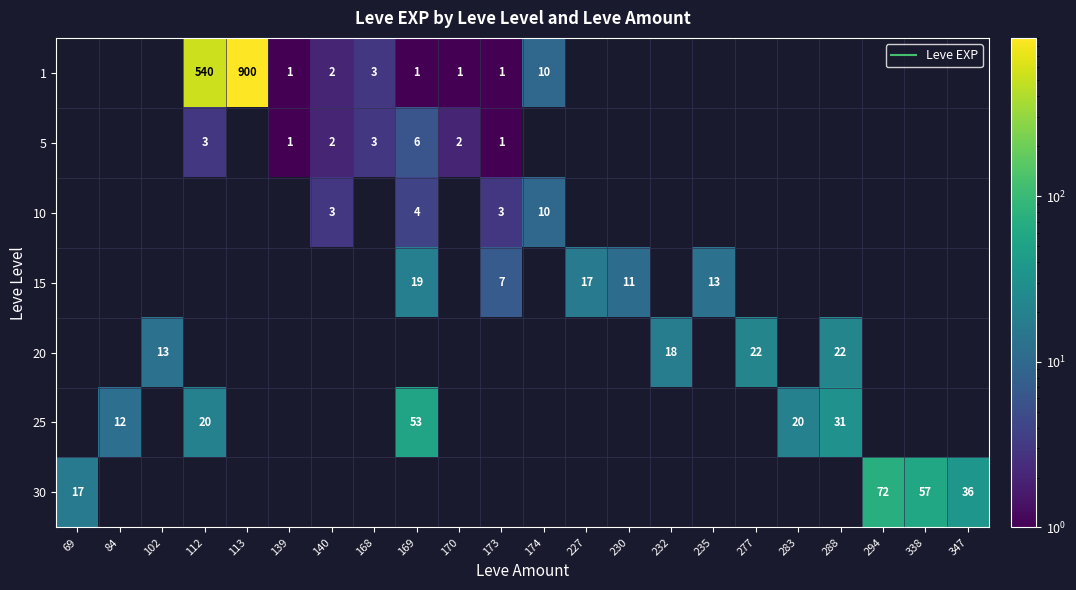

Rank the categories by 15 value from highest to lowest.

169, 227, 235, 230, 173, 69, 84, 102, 112, 113, 139, 140, 168, 170, 174, 232, 277, 283, 288, 294, 338, 347